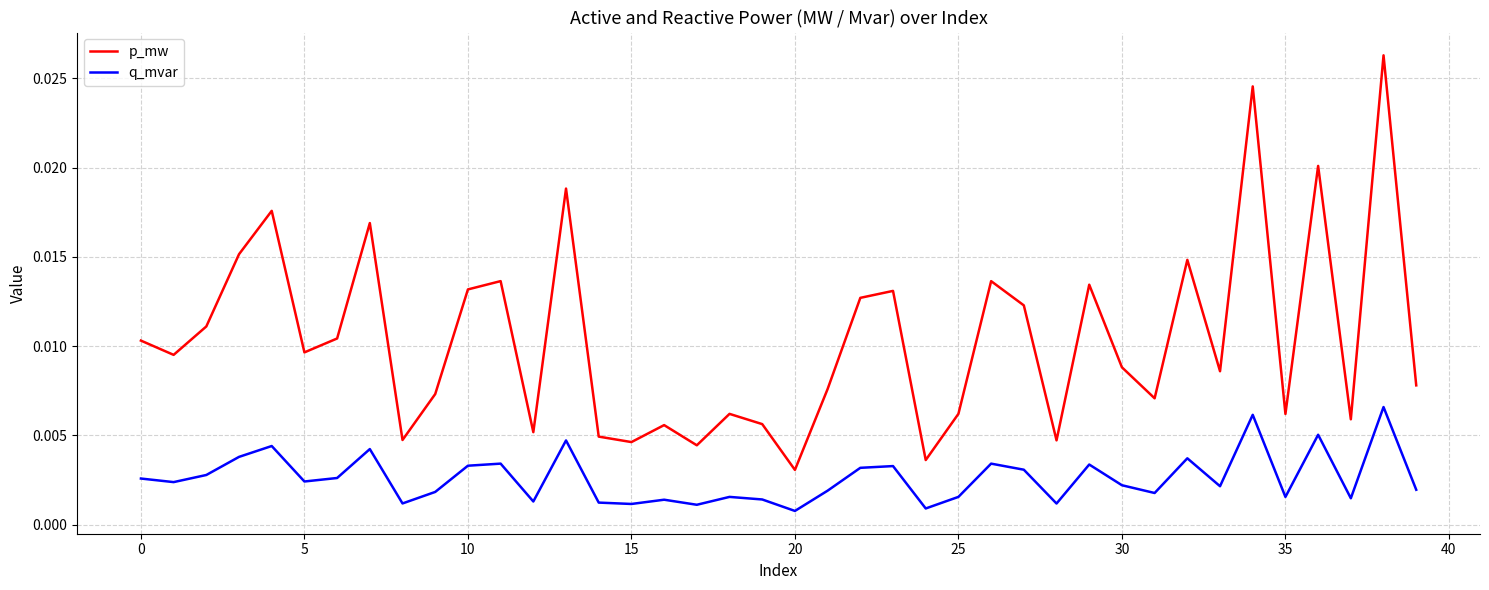

Which series has the largest range (max minus min)?

p_mw